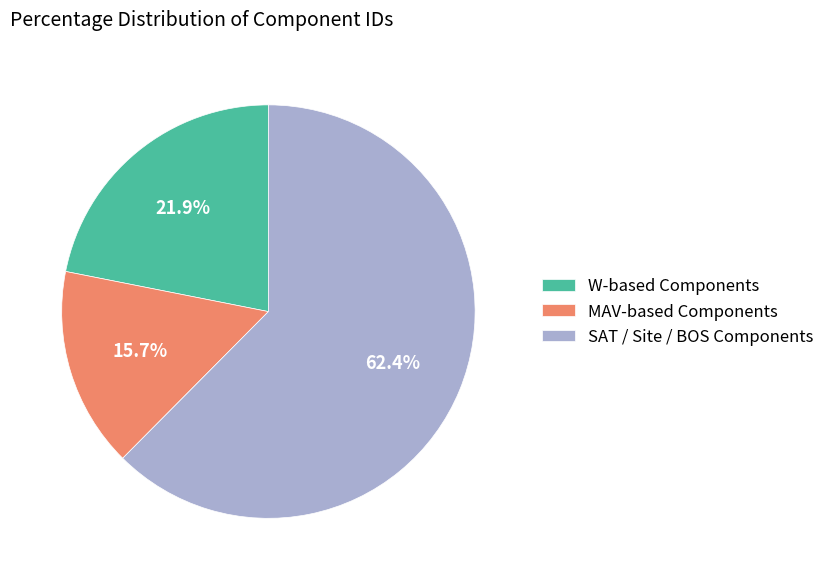

To the nearest percent, what is the average slice percentage?

33%